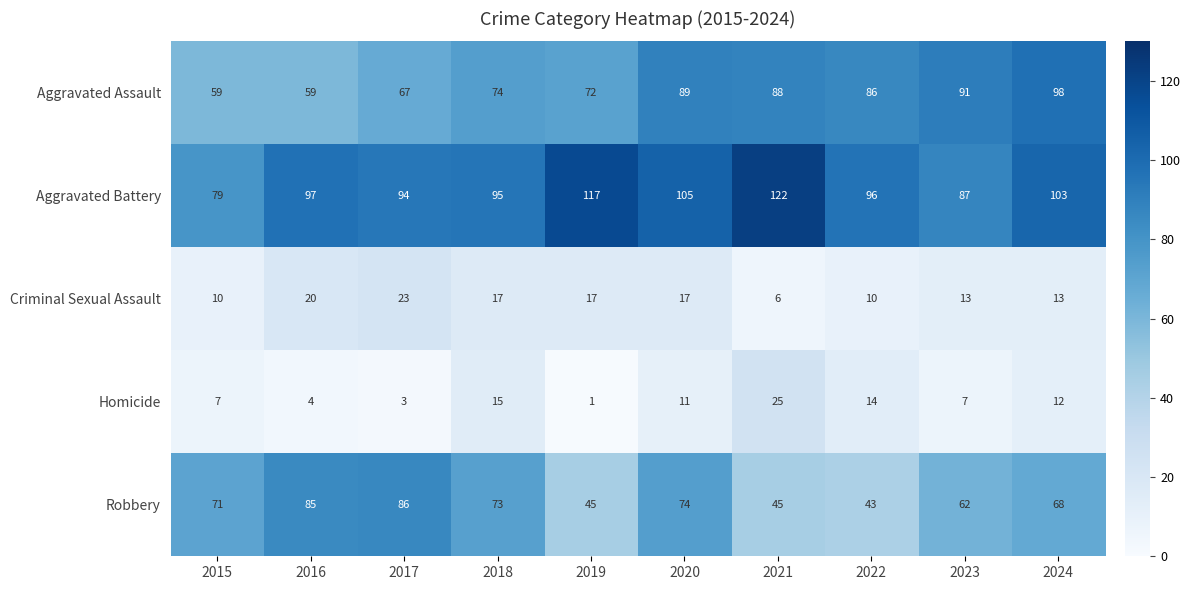

The value of Homicide at 2023 is 7. True or false?

True